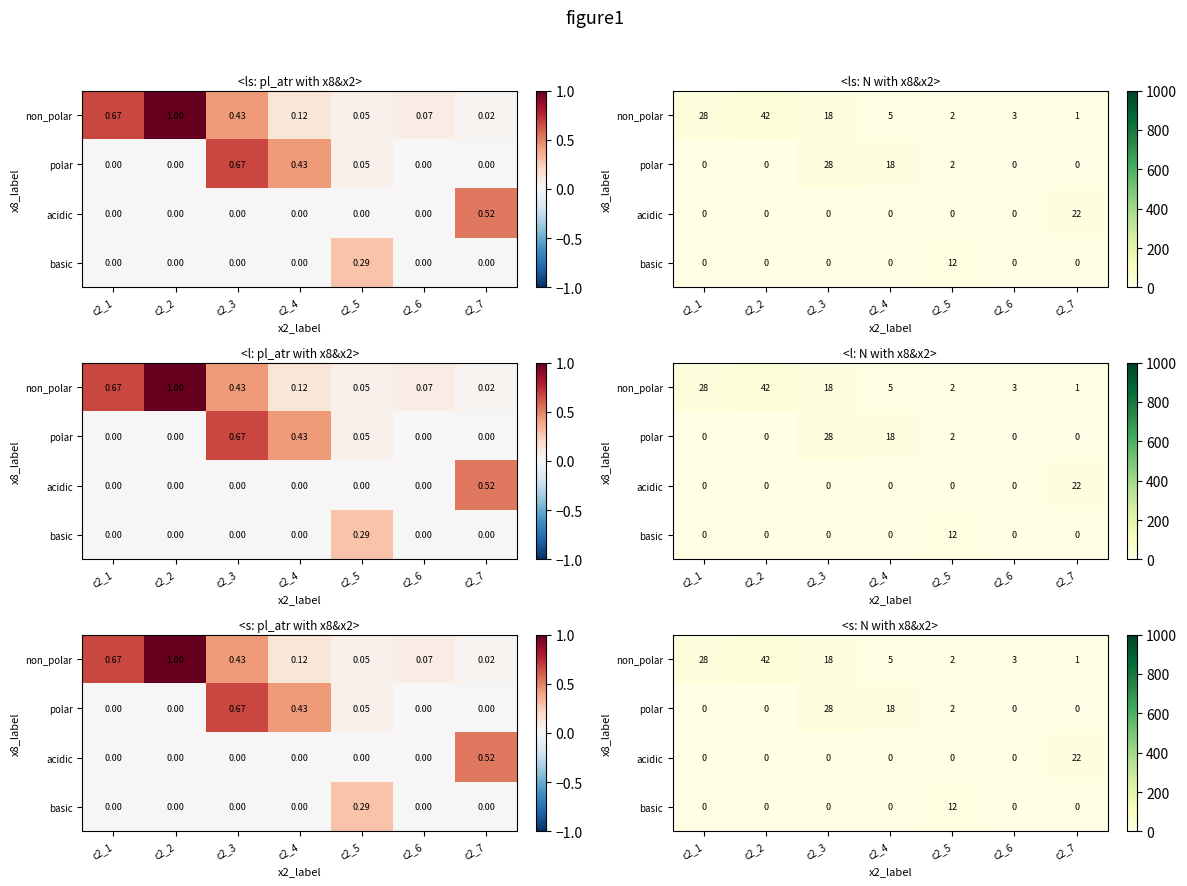

At which category is the sum across all series the highest?

c2_3